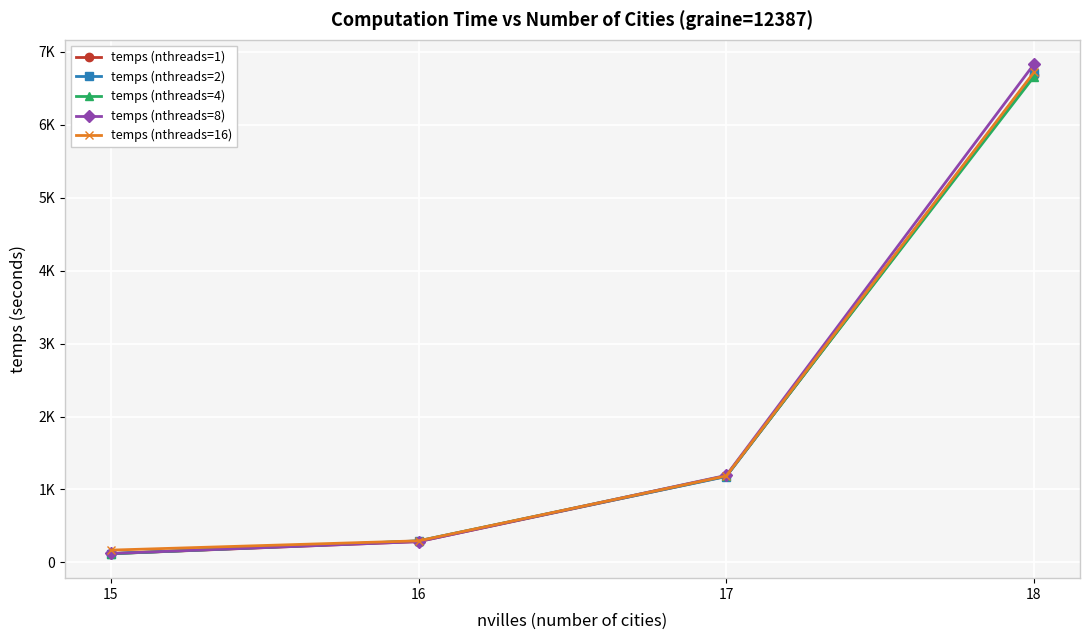

What are all the series names shown in the legend?

temps (nthreads=1), temps (nthreads=2), temps (nthreads=4), temps (nthreads=8), temps (nthreads=16)